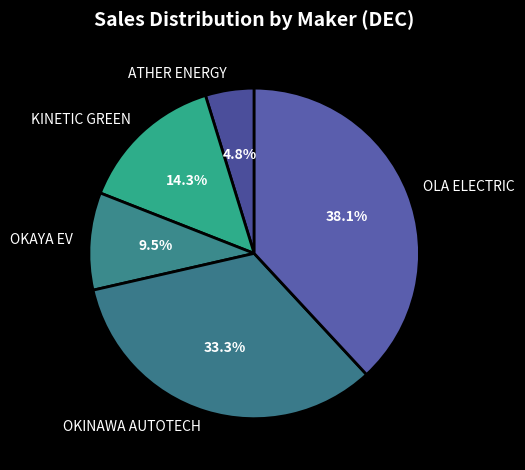

Does OKINAWA AUTOTECH account for over 50% of the chart?

No